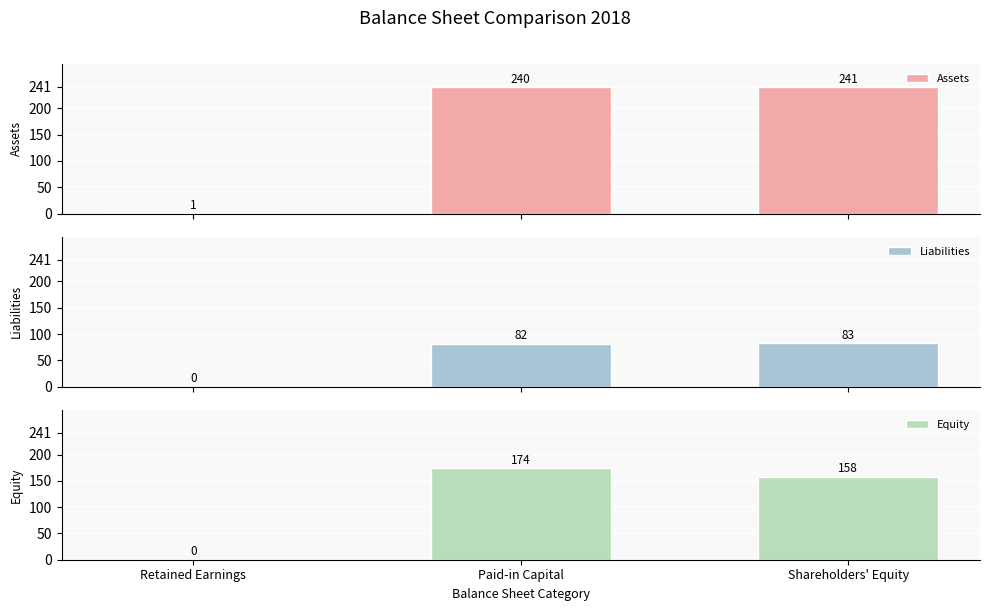

At how many categories does at least one series exceed 203?

2